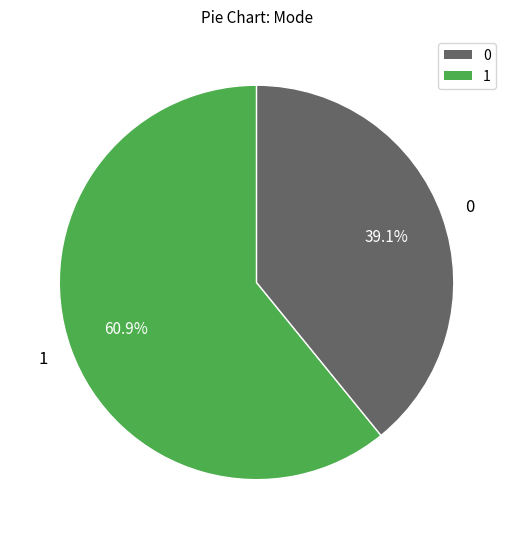

Count the number of slices in the pie.

2